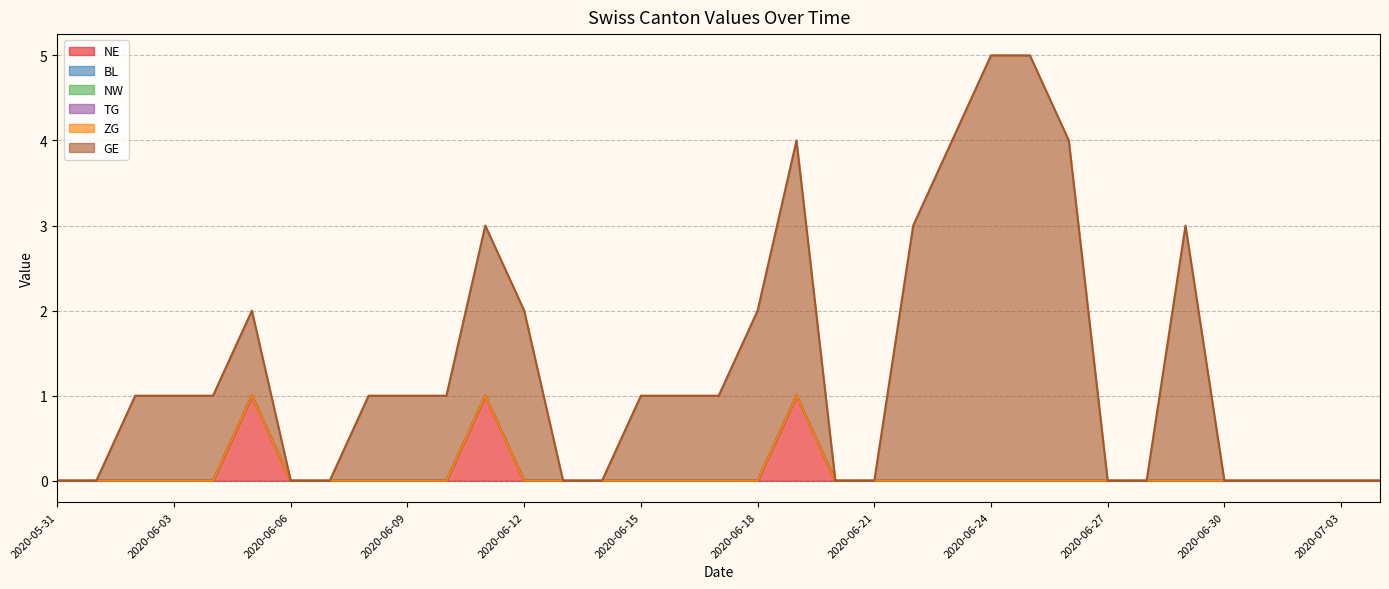

True or false: NW and TG cross at least once.

False